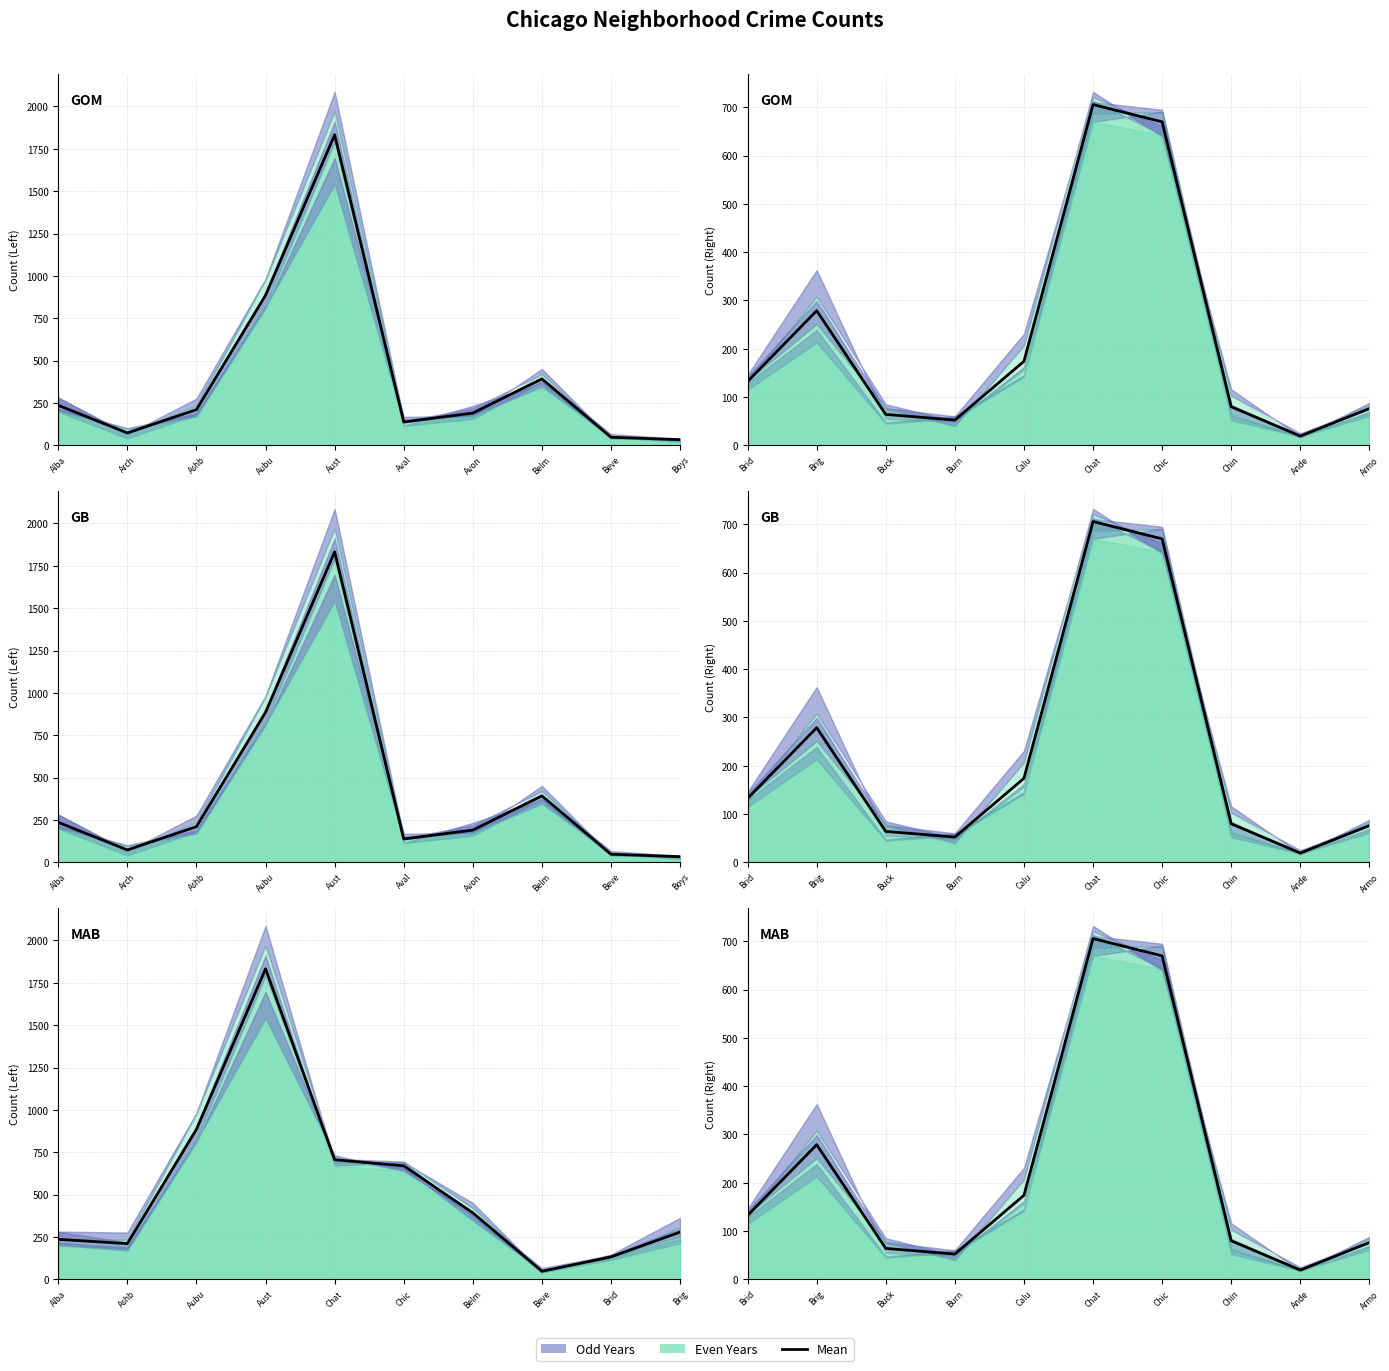

What is the difference between the maximum and minimum values?

686.7